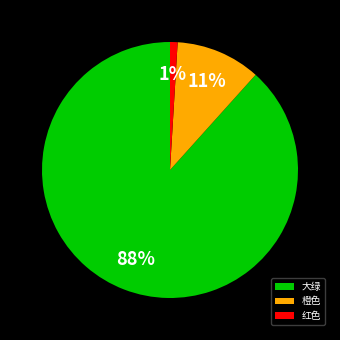

True or false: 红色 accounts for 1% of the total.

True